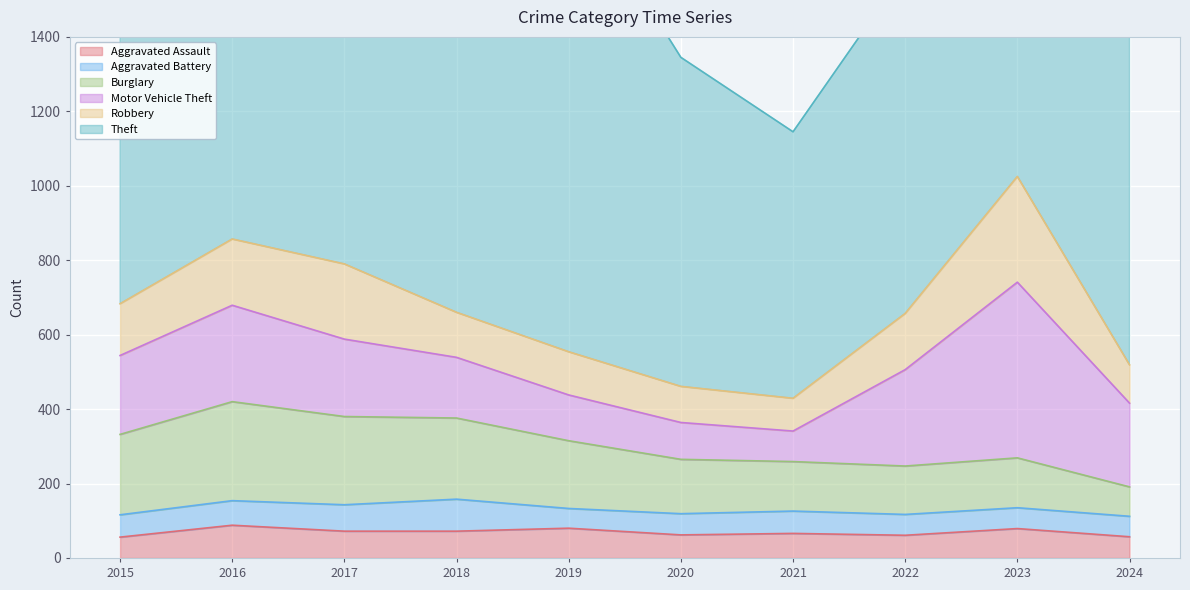

Which series has the largest total across all categories?

Theft